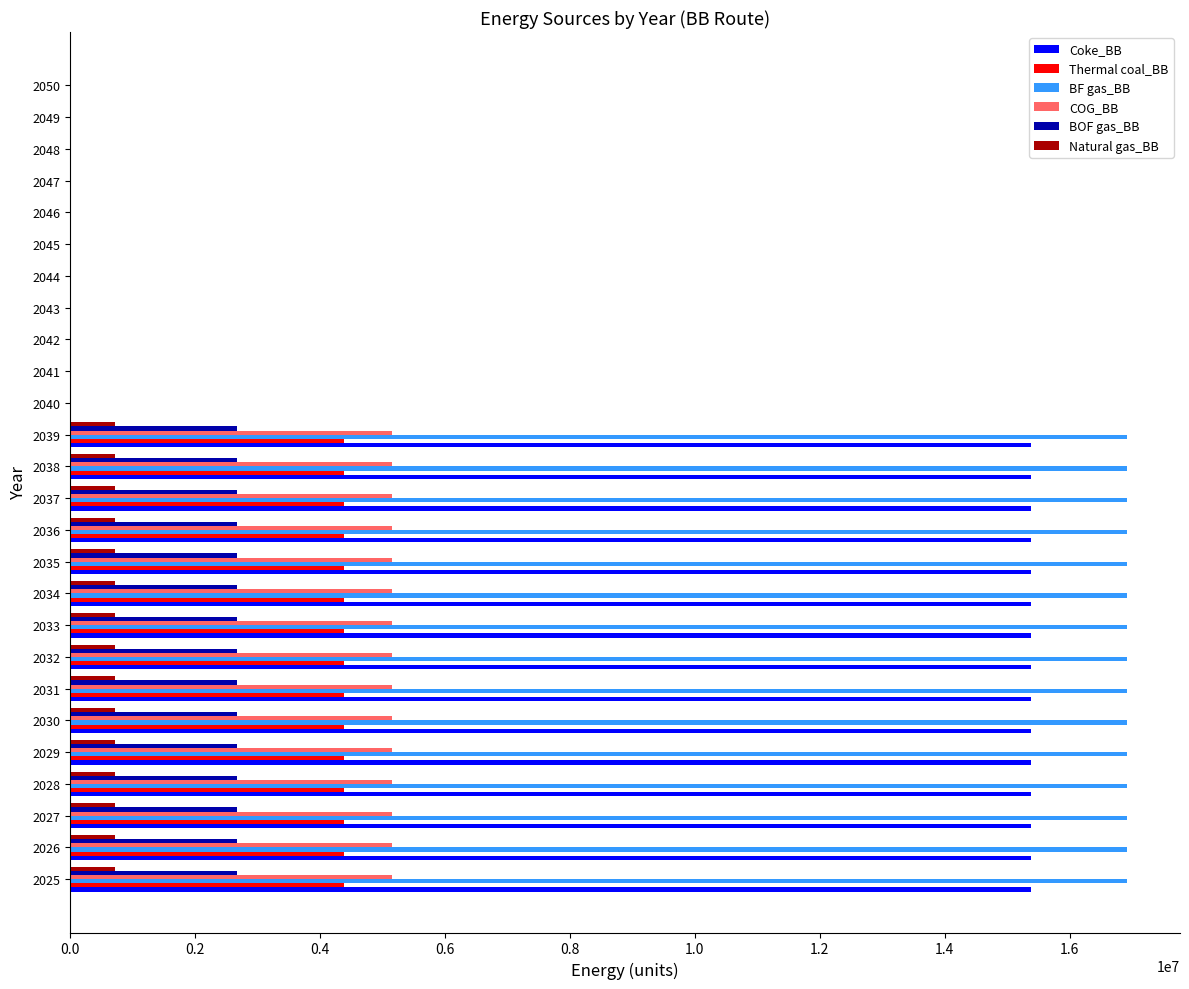

How many categories are shown in the chart?

26